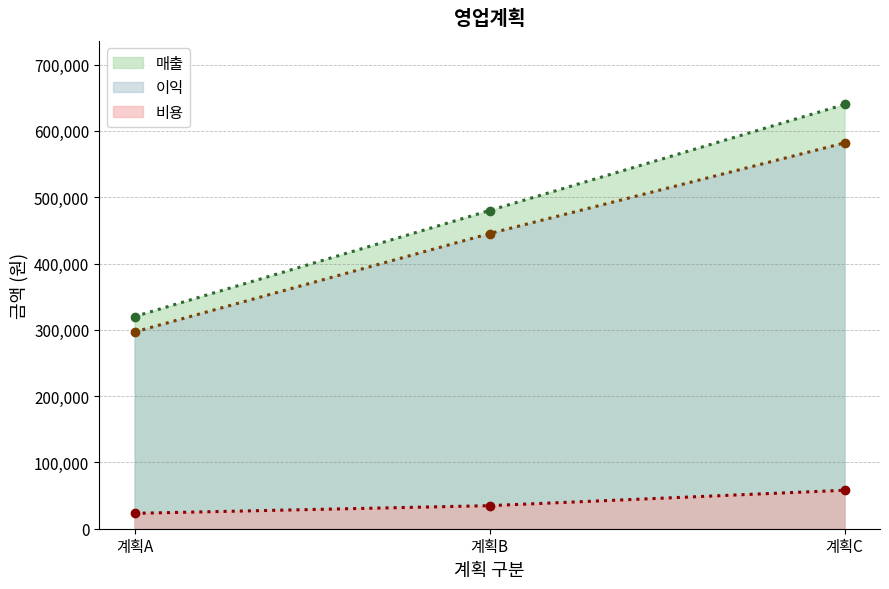

How many values in the 비용 series exceed 34800?

1